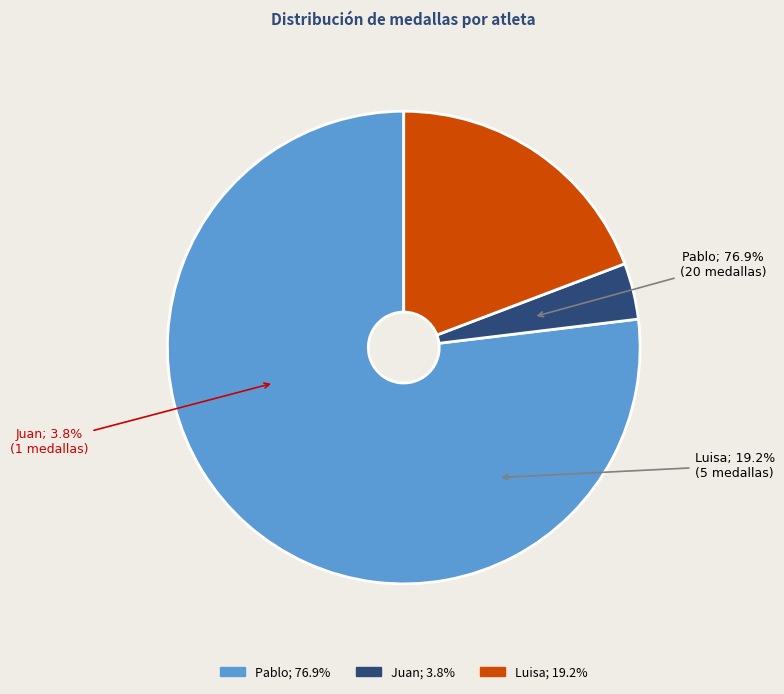

Rank the categories by value from highest to lowest.

Pablo, Luisa, Juan